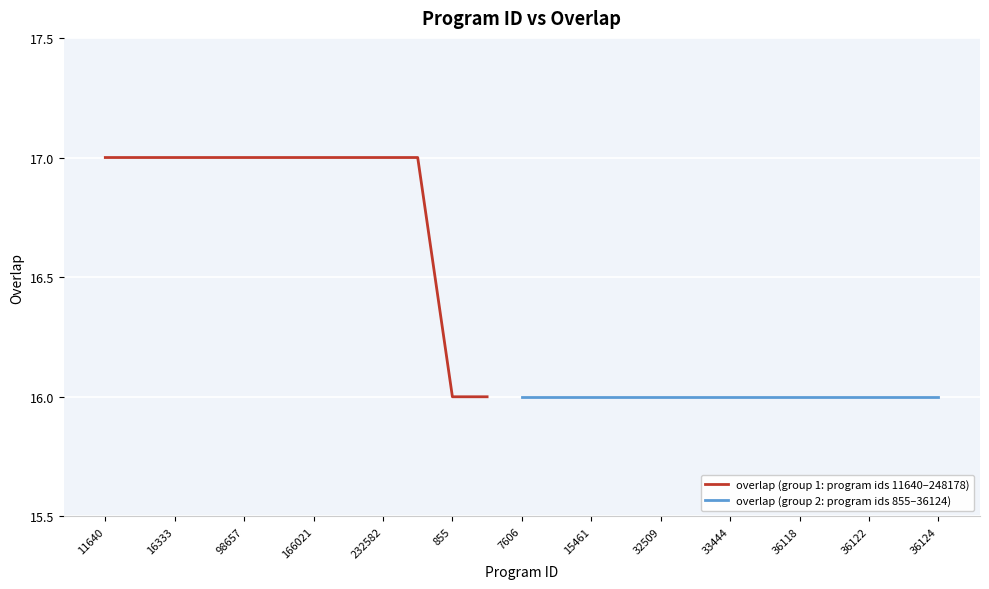

Rank the categories by value from lowest to highest.

855, 1710, 7606, 8722, 15461, 23621, 32509, 33441, 33444, 36117, 36118, 36121, 36122, 36123, 36124, 11640, 11649, 16333, 60973, 98657, 124158, 166021, 215191, 232582, 248178